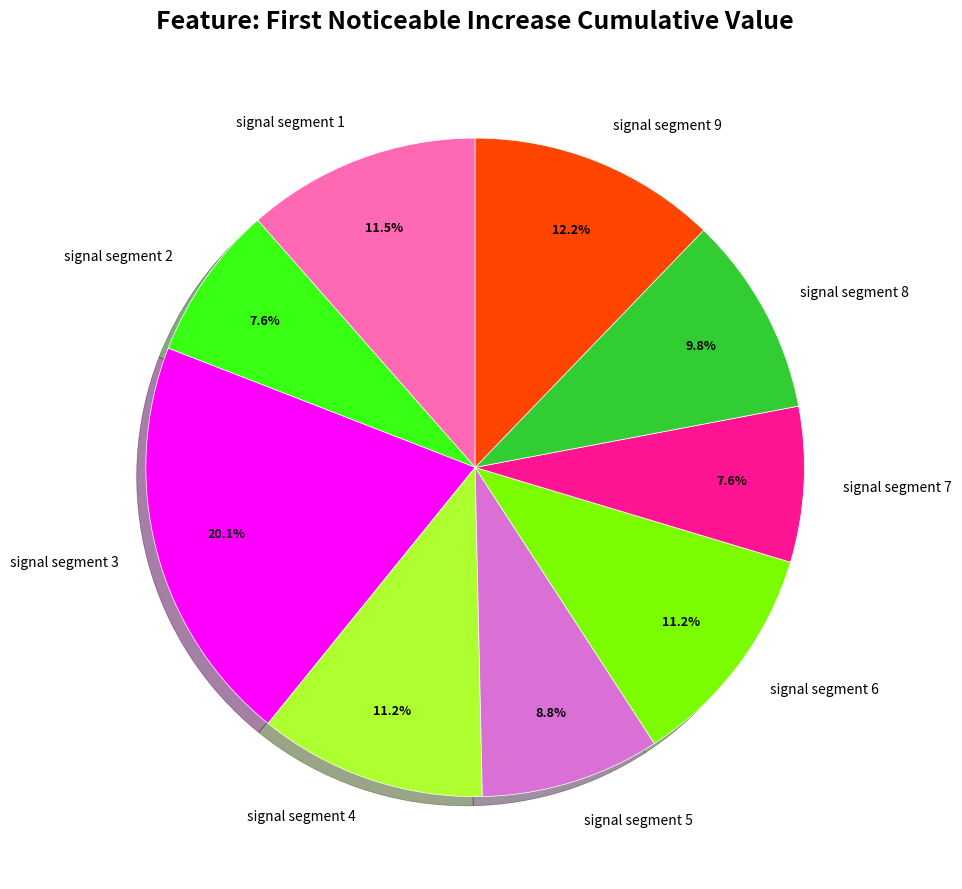

What is the total percentage of signal segment 7 and signal segment 4?

18.8%